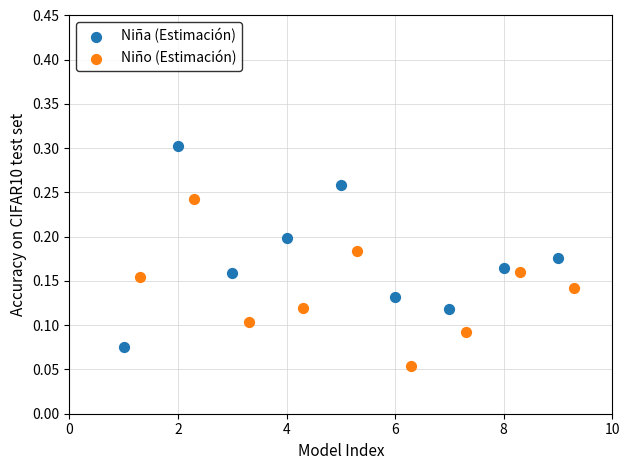

Which series contains the highest Y value?

Niña (Estimación)